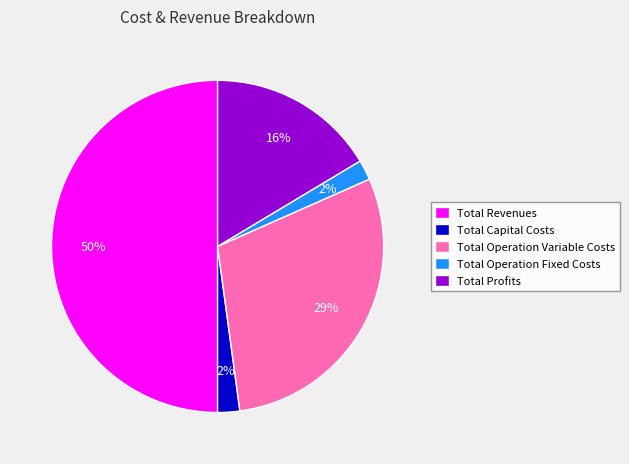

Which category accounts for the majority?

Total Revenues